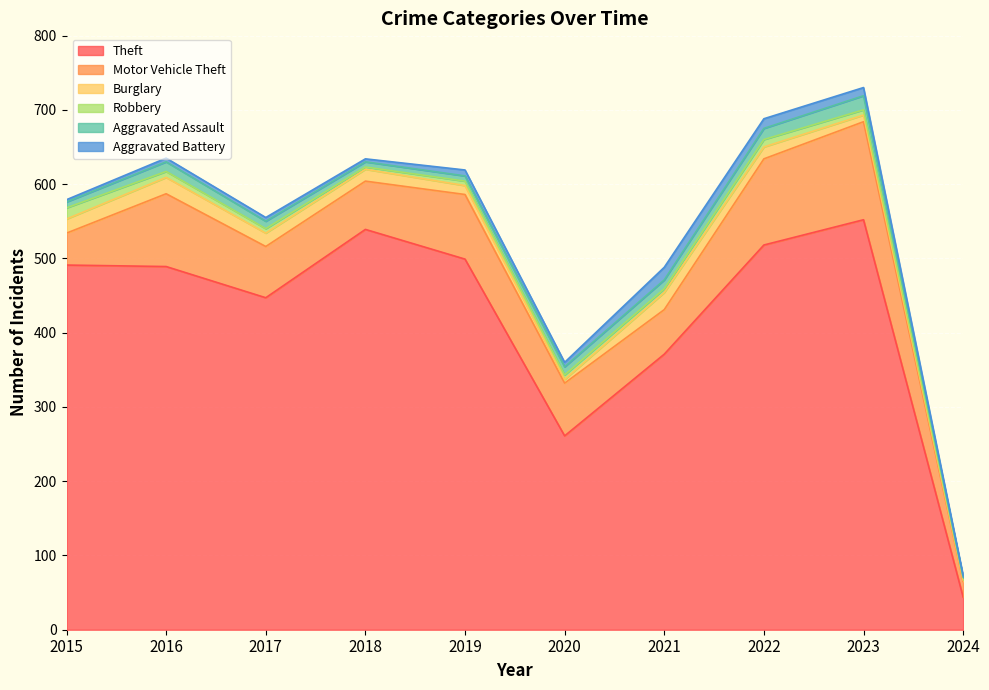

At which label is Aggravated Battery closest to 9?

2019